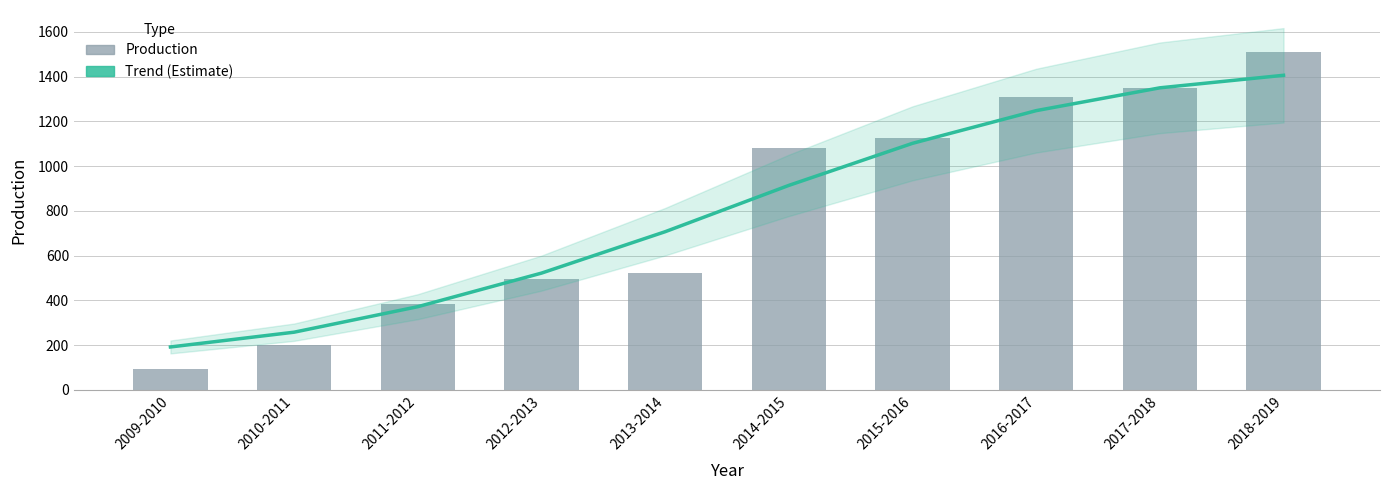

Which has a higher value, 2011-2012 or 2014-2015?

2014-2015